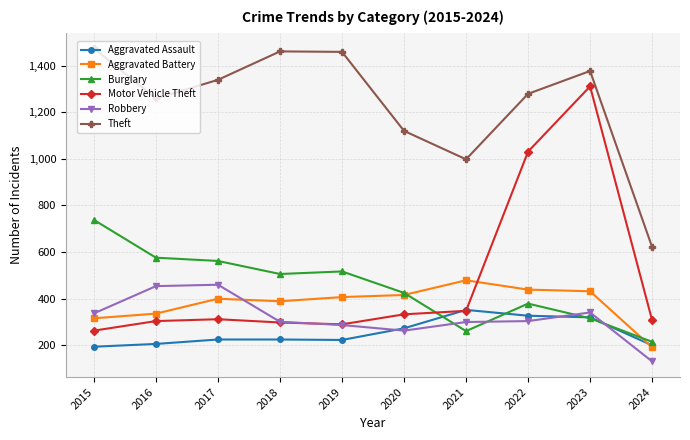

Does the chart have visible grid lines?

Yes